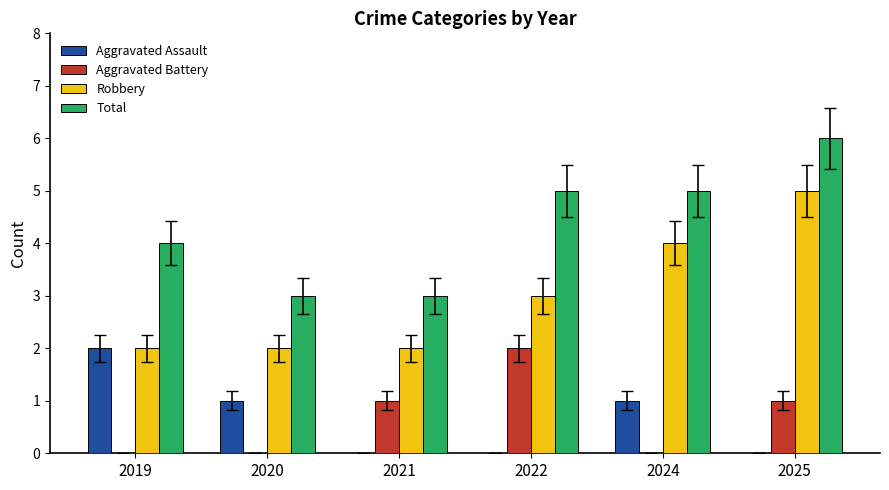

Reading left to right, transcribe all the data shown in this chart.

Aggravated Assault: 2	1	0	0	1	0
Aggravated Battery: 0	0	1	2	0	1
Robbery: 2	2	2	3	4	5
Total: 4	3	3	5	5	6